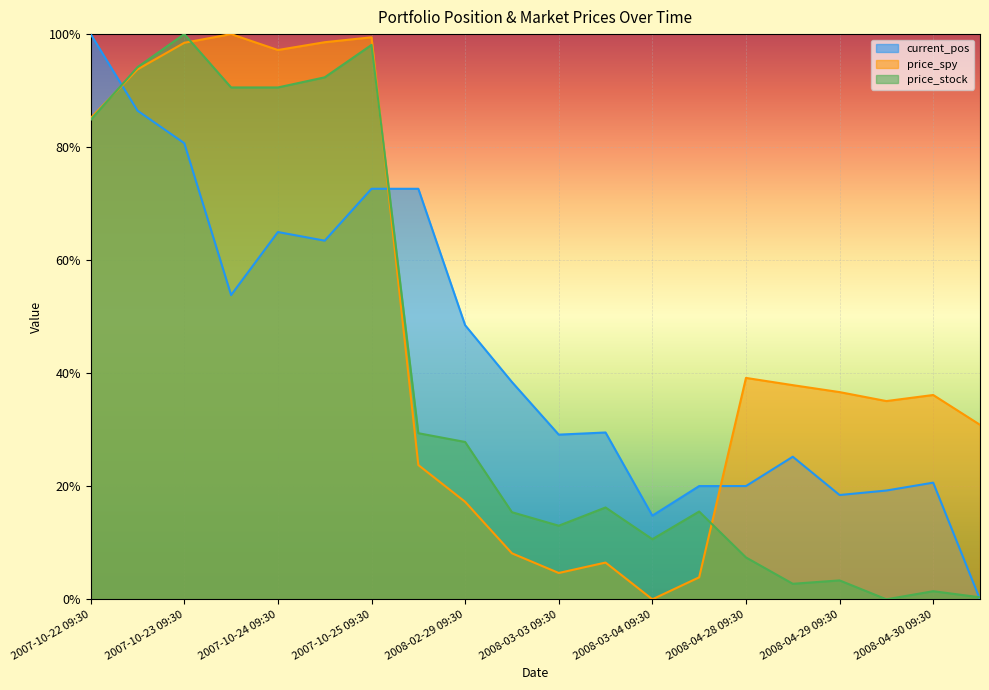

How many data points in price_stock are above 0?

19